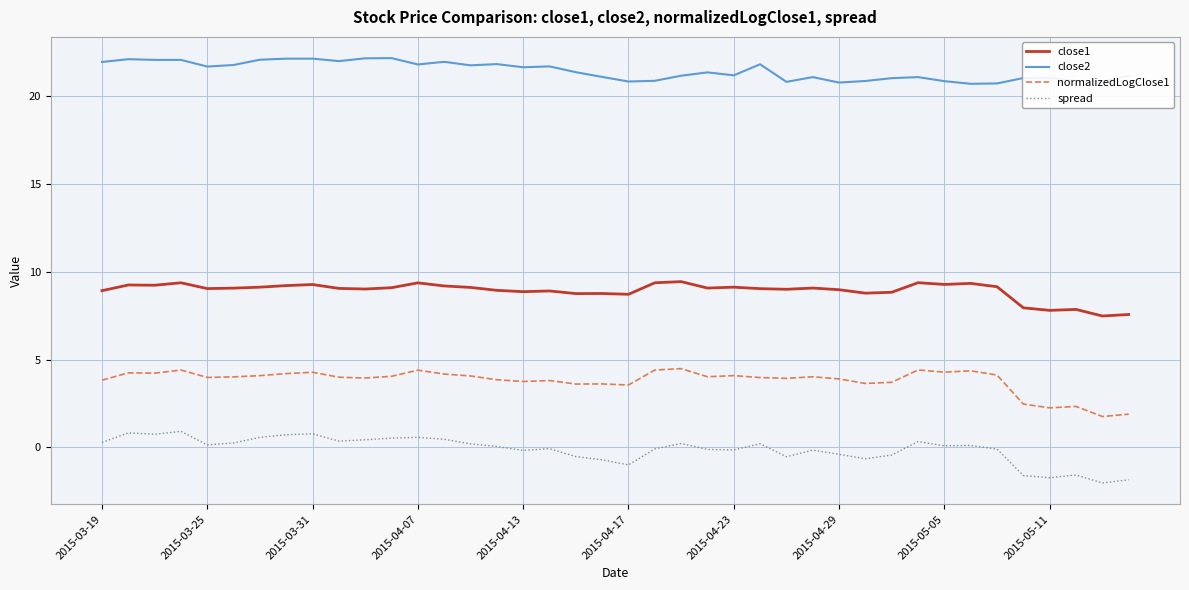

List the series in order of their peak value, lowest first.

spread, normalizedLogClose1, close1, close2